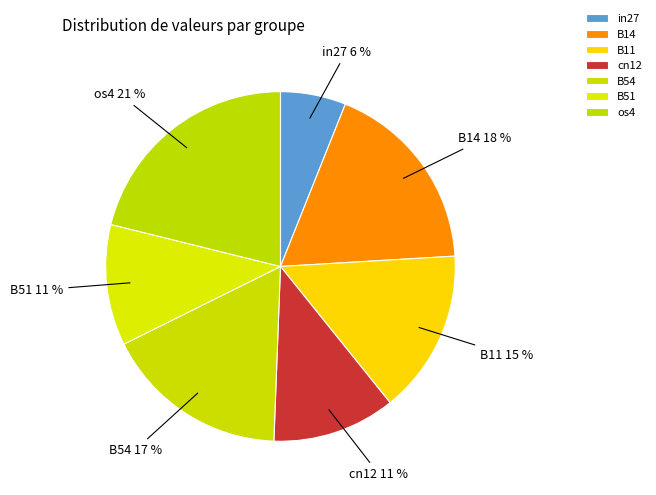

To the nearest percent, what is the difference between the largest and smallest slice percentages?

15%